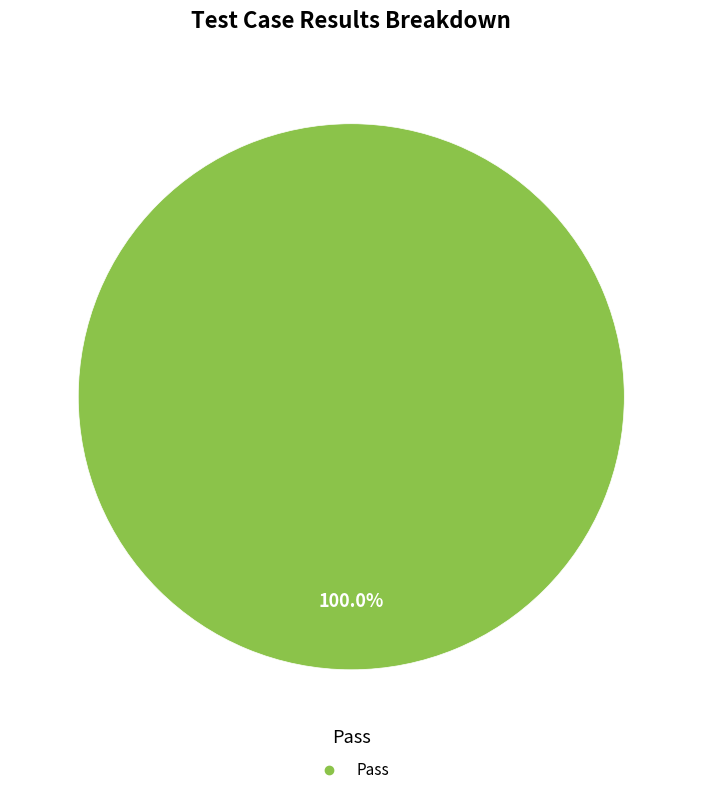

Count the number of slices in the pie.

1